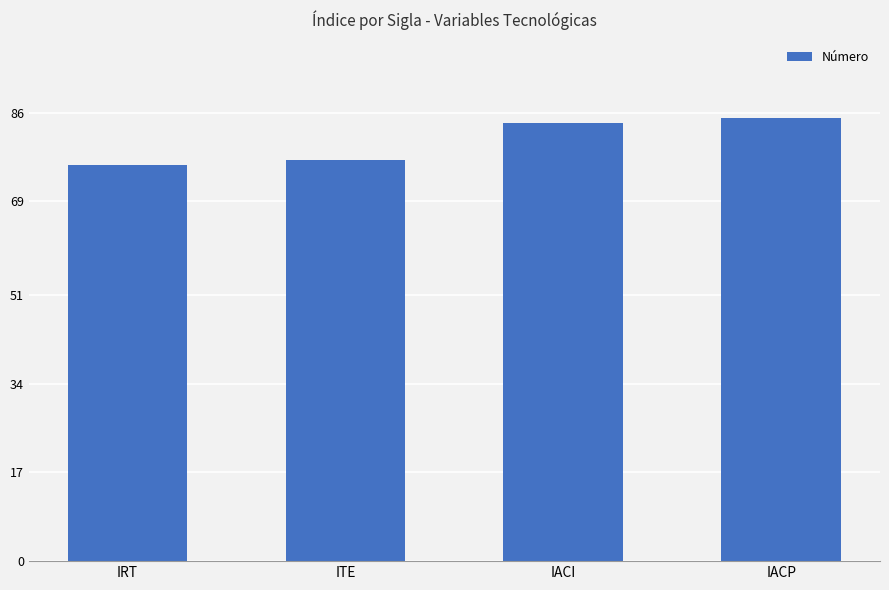

What is the smallest value displayed?

76